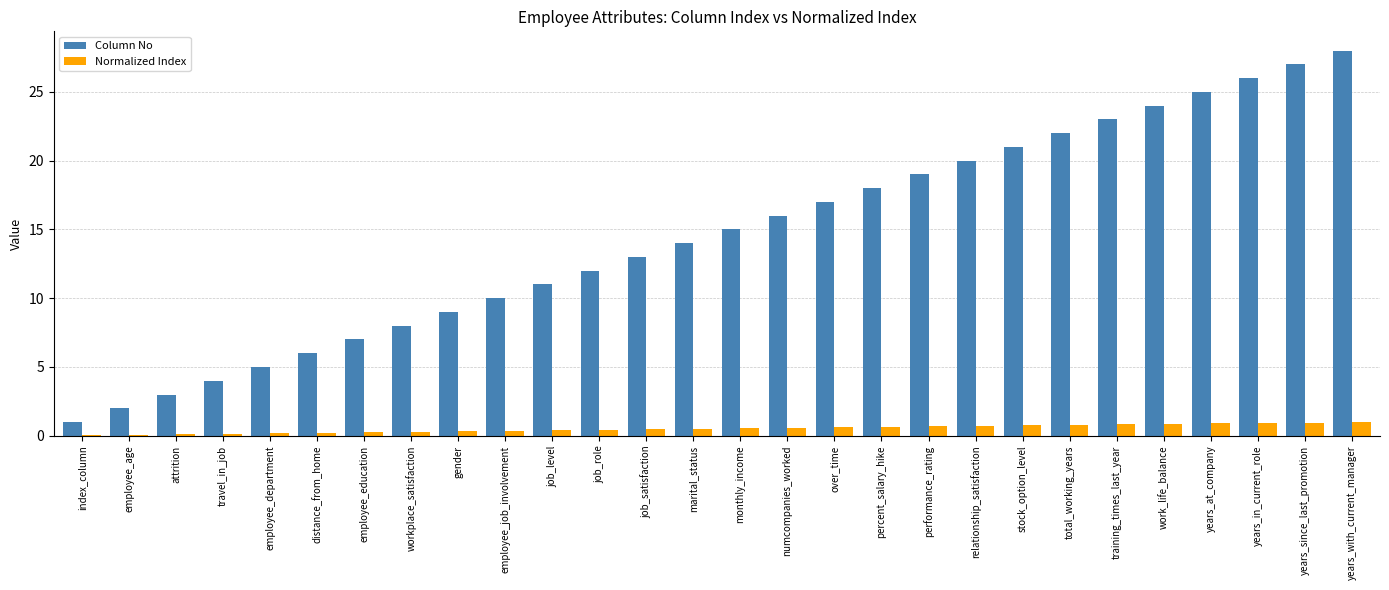

What is the greatest value displayed?

28.0